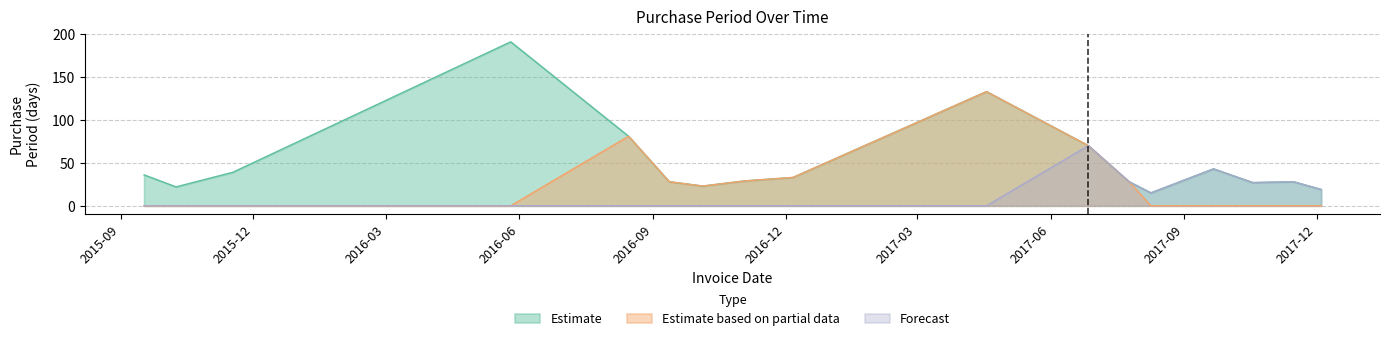

What is the value of the Estimate point at the 7th from the left?

23